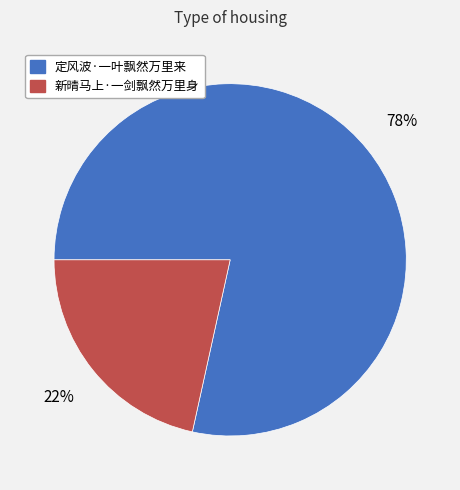

The 定风波·一叶飘然万里来 slice represents 78% of the pie. True or false?

True